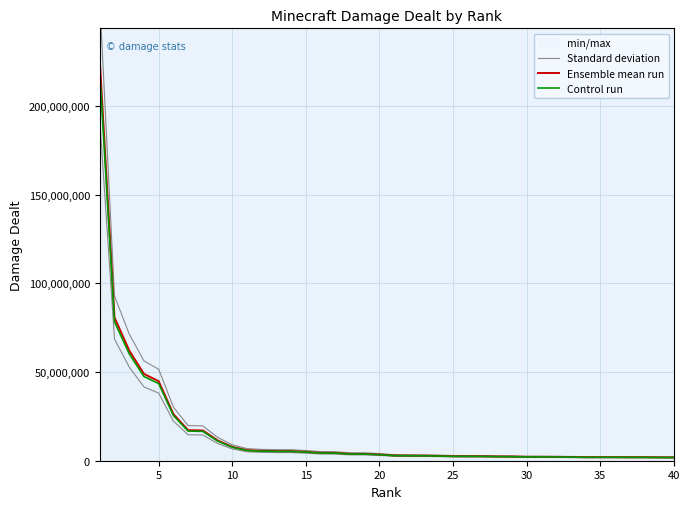

What is the maximum value for Control run?

218926342.2